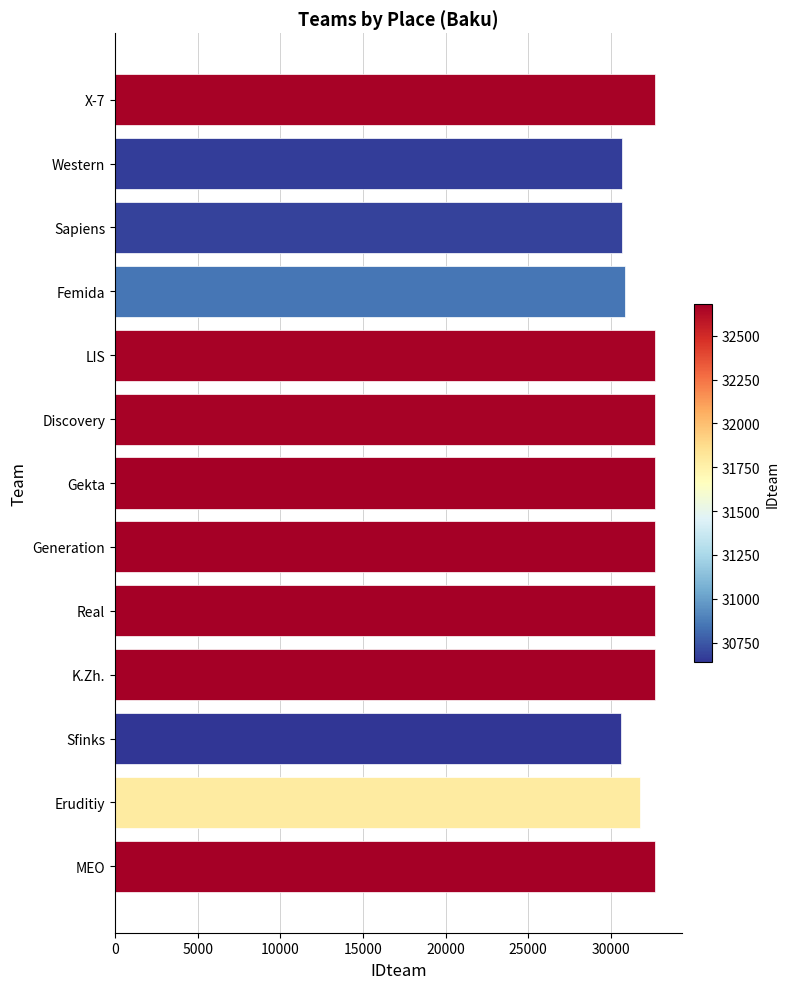

What is the smallest value displayed?

30639